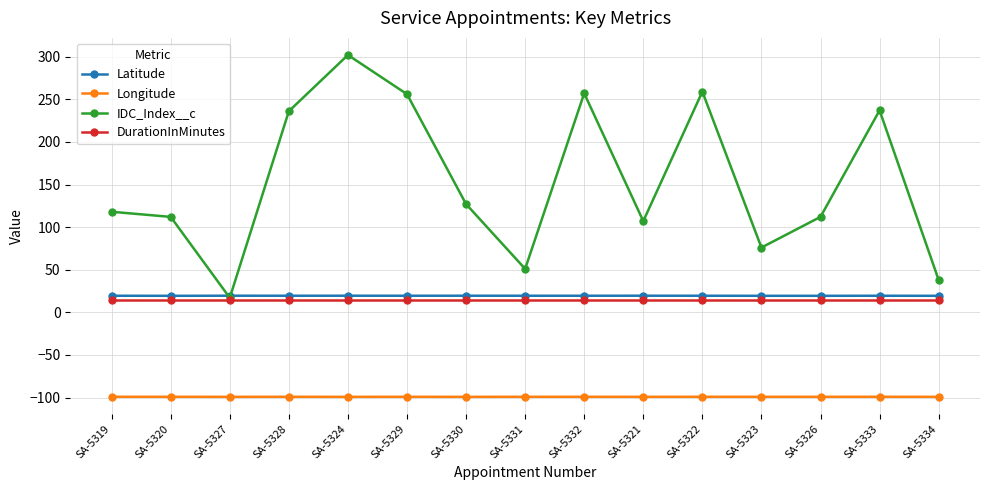

Which series has the largest range (max minus min)?

IDC_Index__c